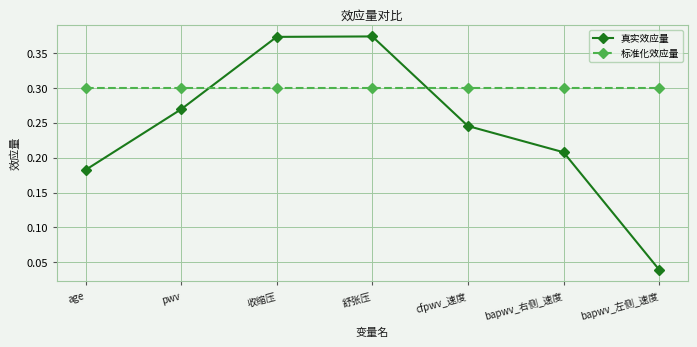

The value of 标准化效应量 at age is 0.1. True or false?

False